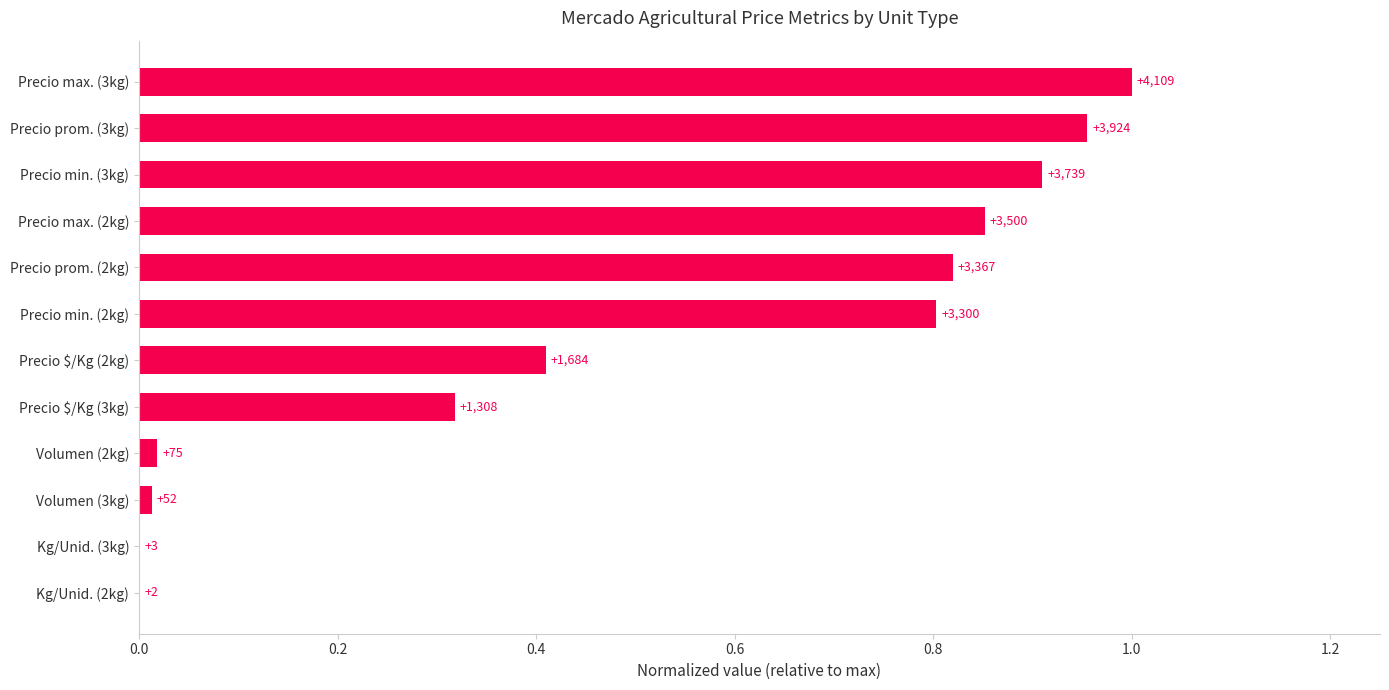

What is the sum of all values?

6.1